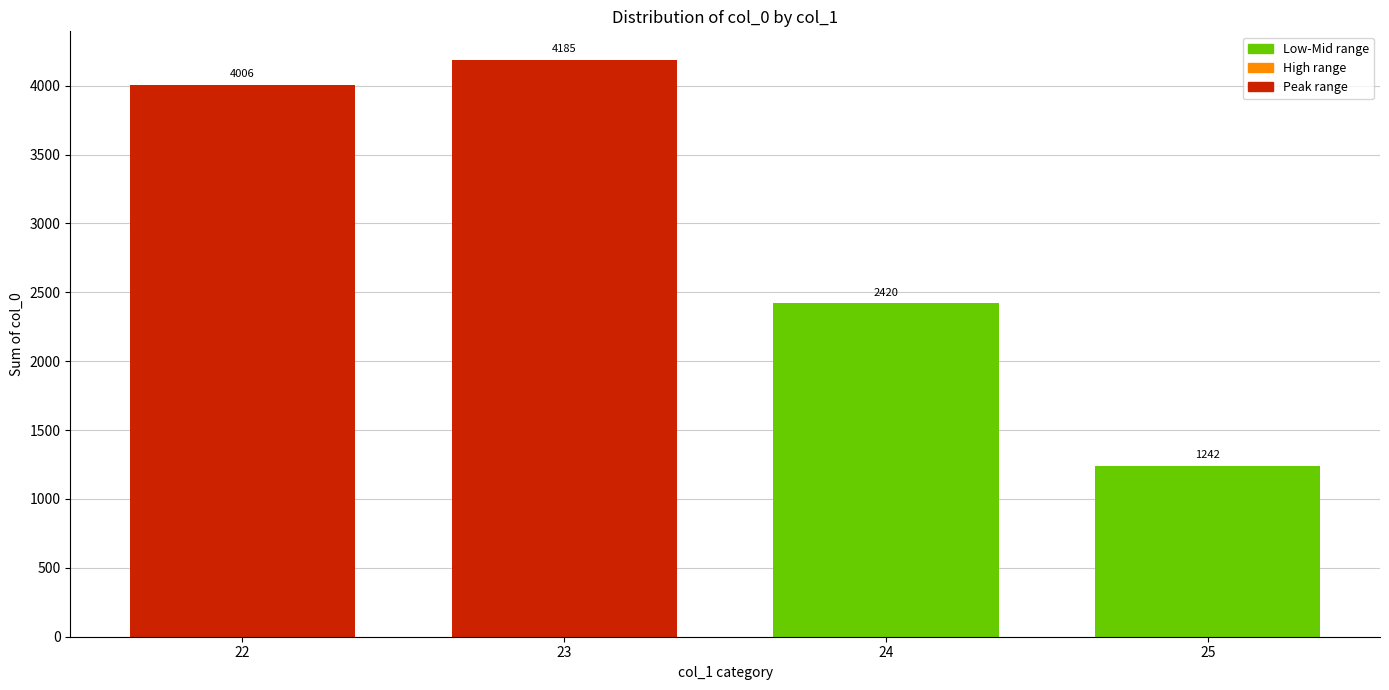

Reading left to right, what are all the values shown in this chart?

22=4006	23=4185	24=2420	25=1242